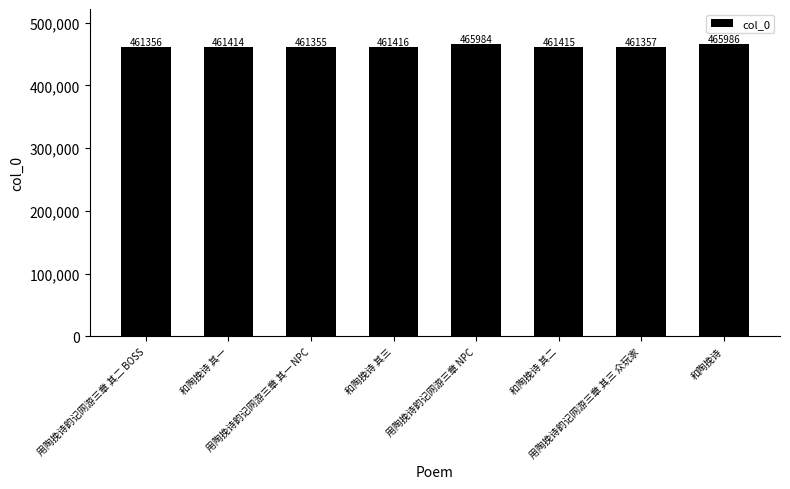

What is the value of the 8th bar from the left?

465986